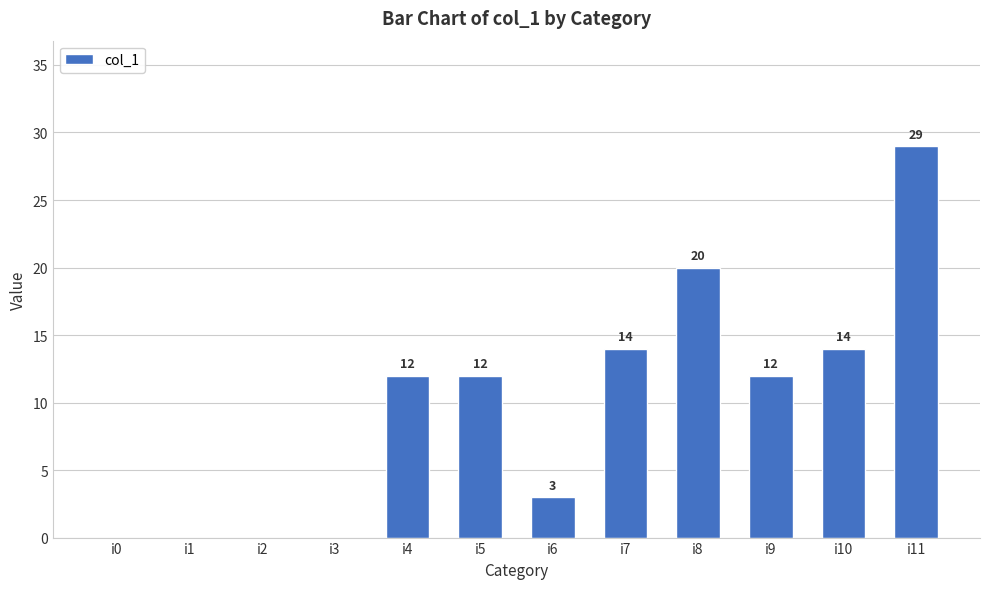

How many data points does each series have?

12